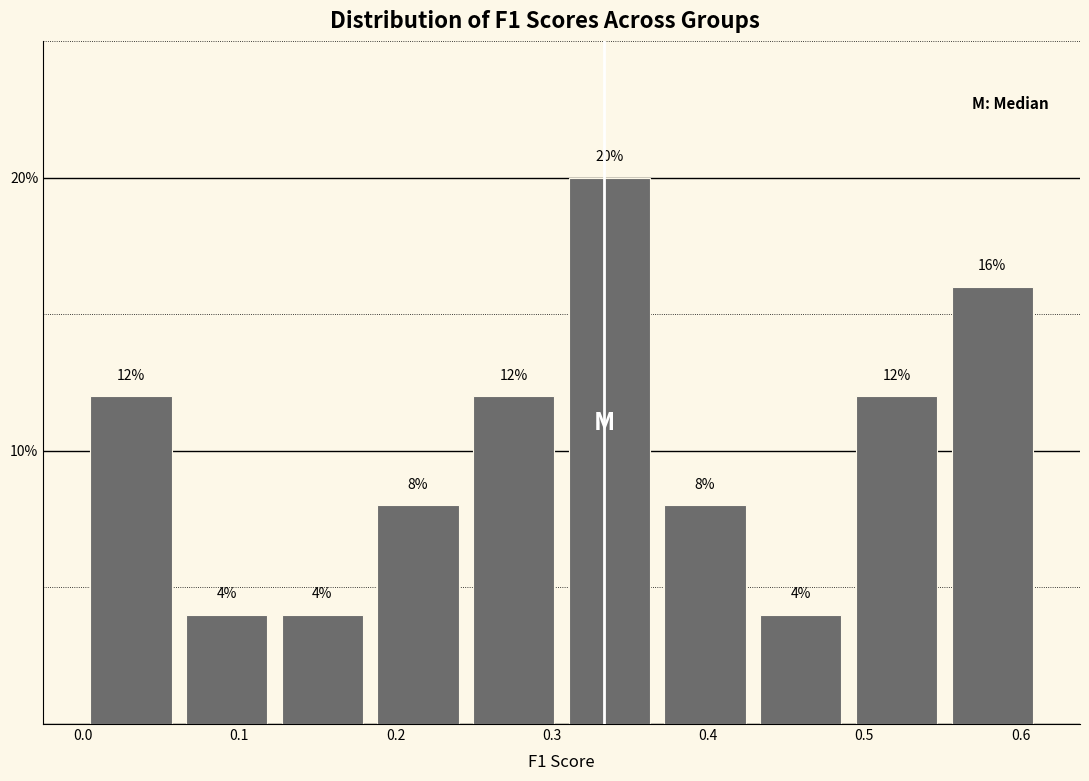

Reading left to right, list every bar in this chart as the range it spans on the x-axis followed by its height. The bar edges are not printed on the chart, so give them approximately, as read against the axis.

0.00 to 0.06: 12
0.06 to 0.12: 4
0.12 to 0.18: 4
0.18 to 0.24: 8
0.24 to 0.31: 12
0.31 to 0.37: 20
0.37 to 0.43: 8
0.43 to 0.49: 4
0.49 to 0.55: 12
0.55 to 0.61: 16